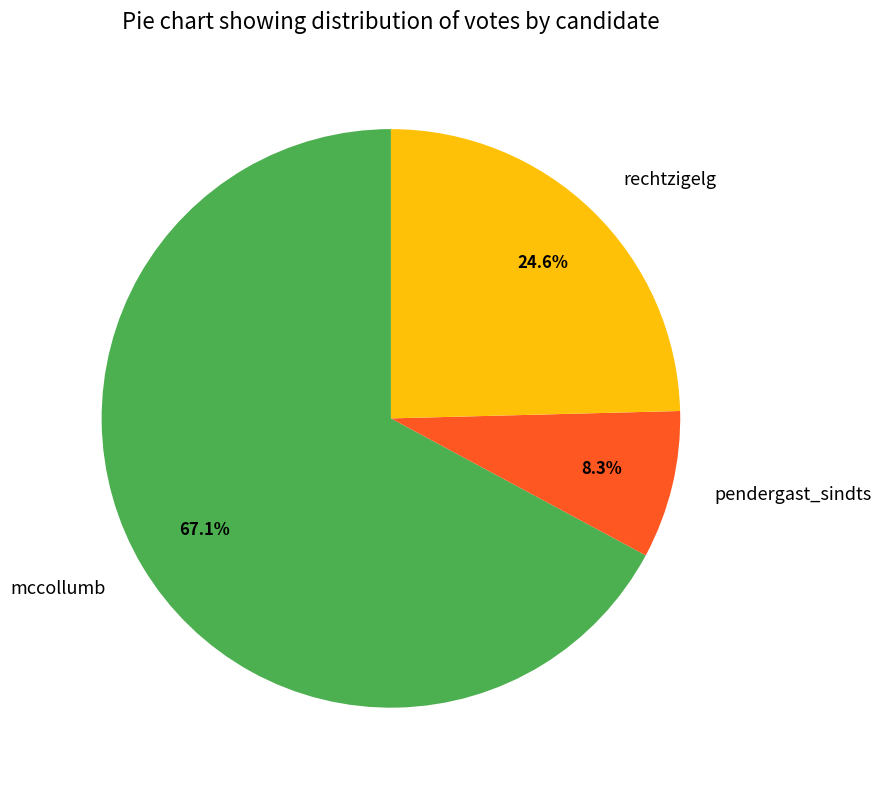

Rank the categories by value from lowest to highest.

pendergast_sindts, rechtzigelg, mccollumb